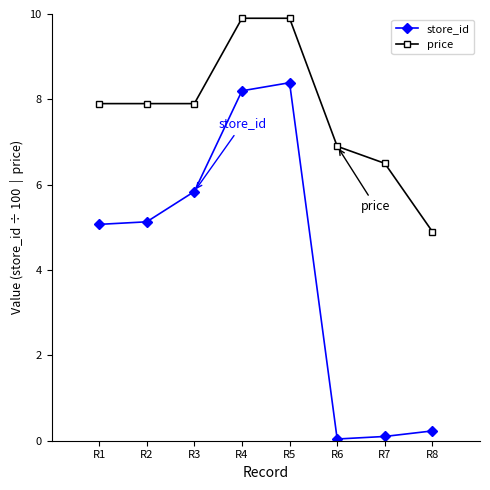

At which label does store_id reach its peak?

R5